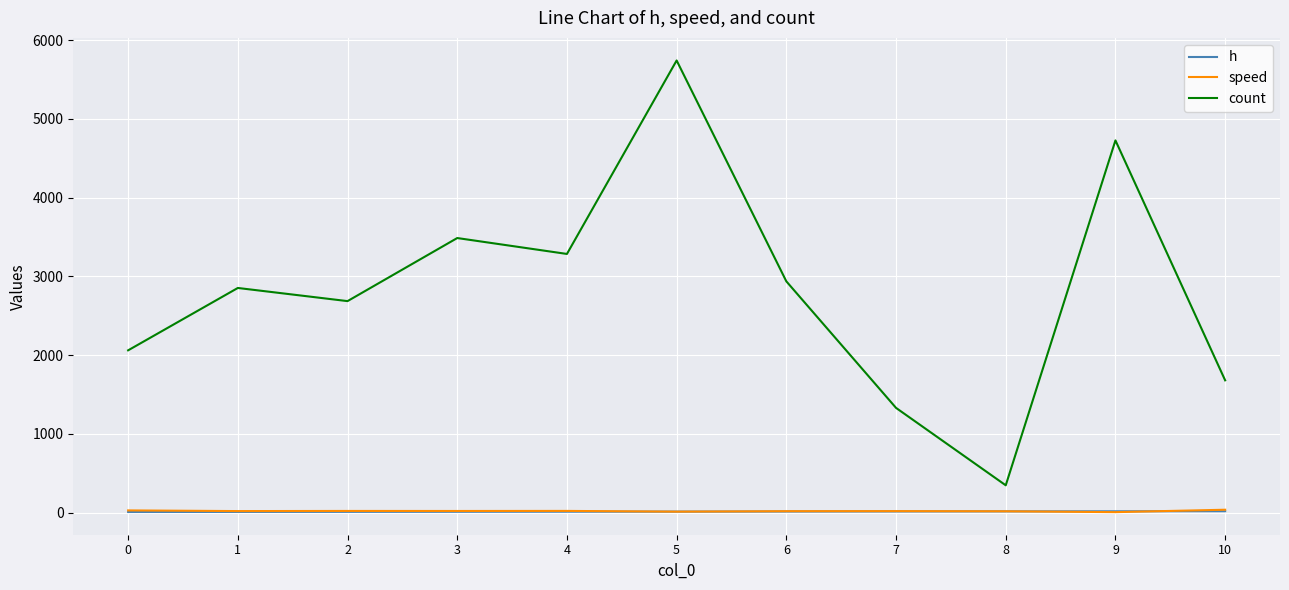

Is it true that count equals 5742.0 at 5?

True